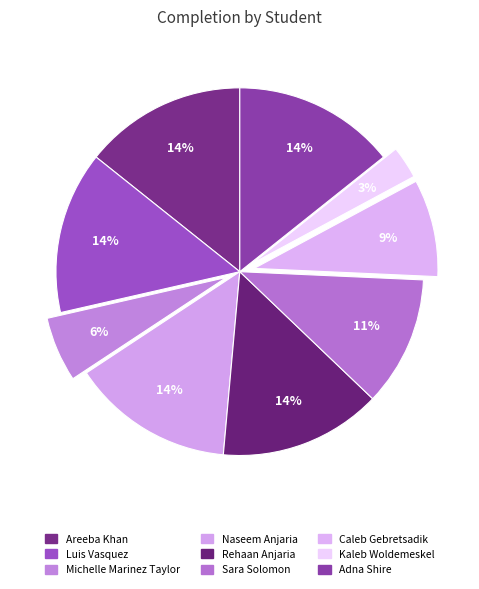

Count the number of slices in the pie.

9